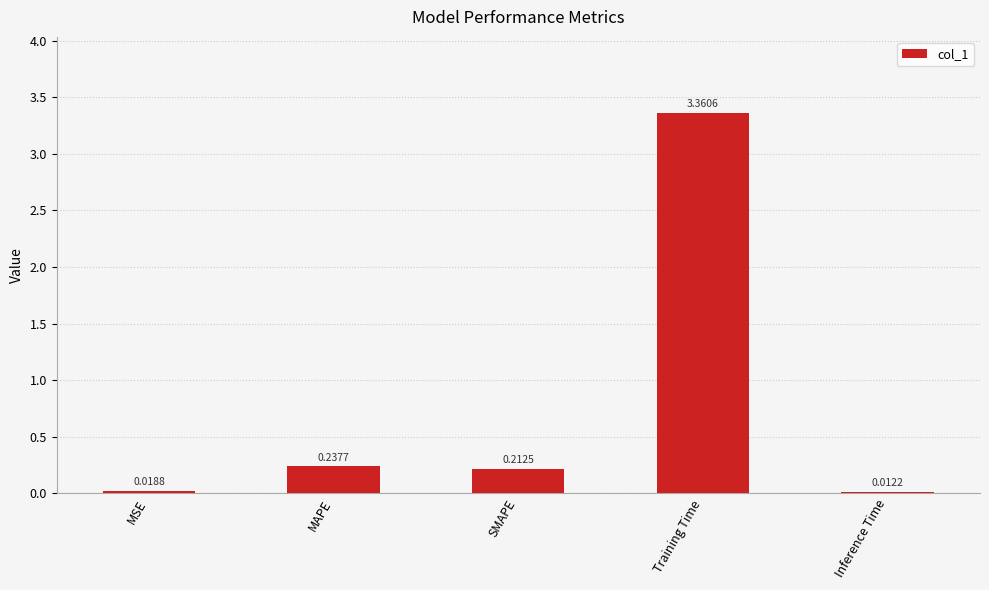

At which category does the chart reach its minimum across all series?

Inference Time